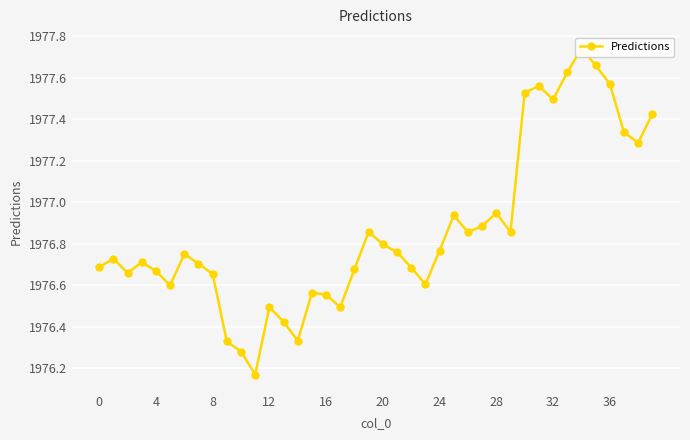

How many points are lower than both their immediate neighbors (excluding endpoints)?

10